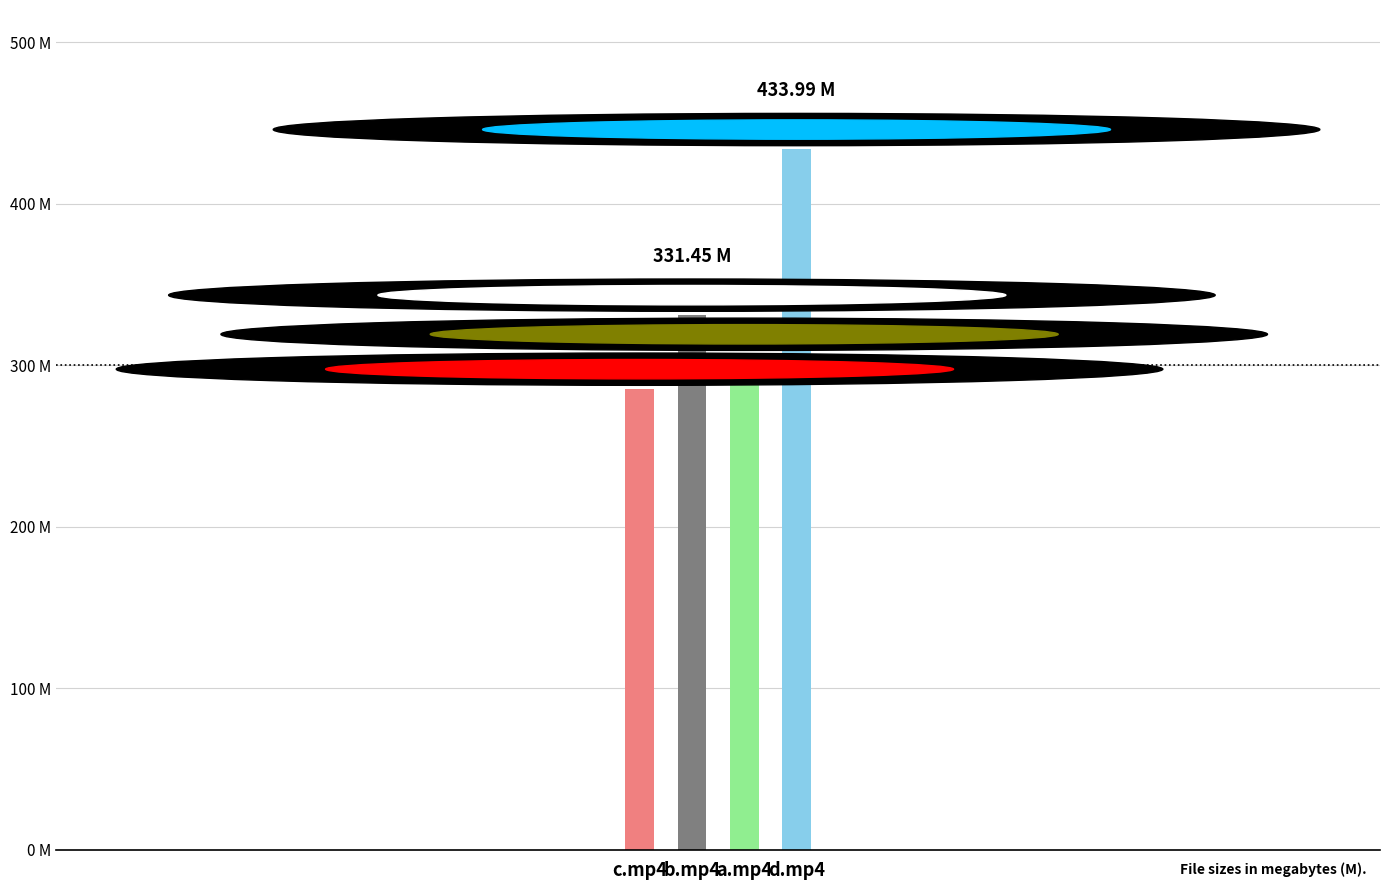

List the labels in order of value, largest first.

d.mp4, b.mp4, a.mp4, c.mp4